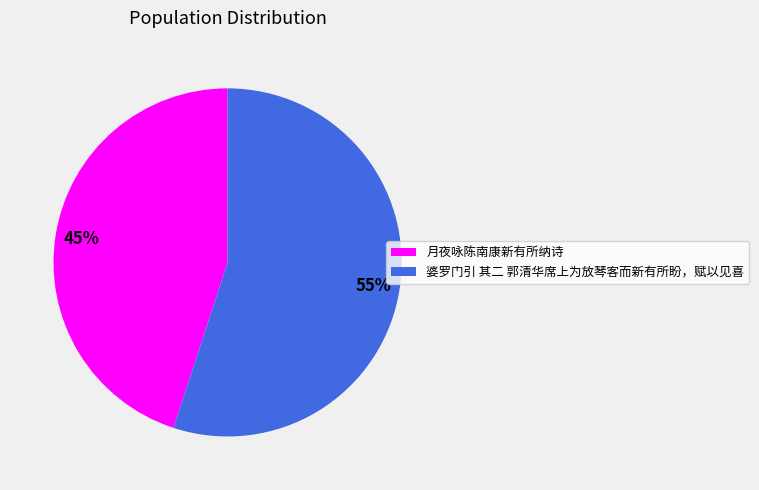

To the nearest percent, what is the difference between the 婆罗门引 其二 郭清华席上为放琴客而新有所盼，赋以见喜 and 月夜咏陈南康新有所纳诗 slice percentages?

10%